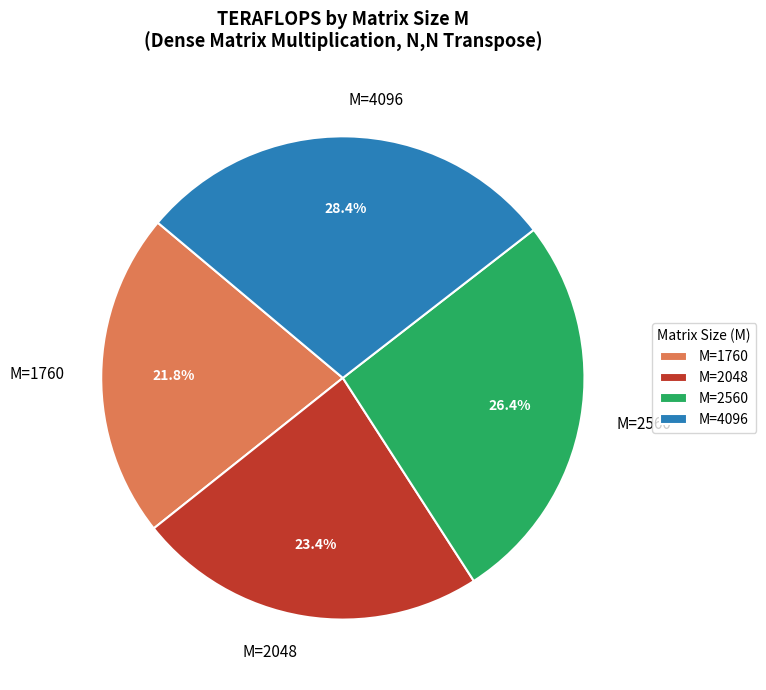

Rank the categories by value from highest to lowest.

M=4096, M=2560, M=2048, M=1760